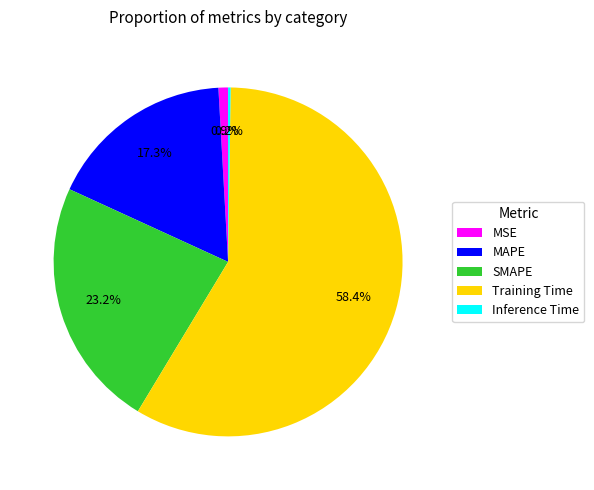

What percentage is the SMAPE slice, to the nearest percent?

23%